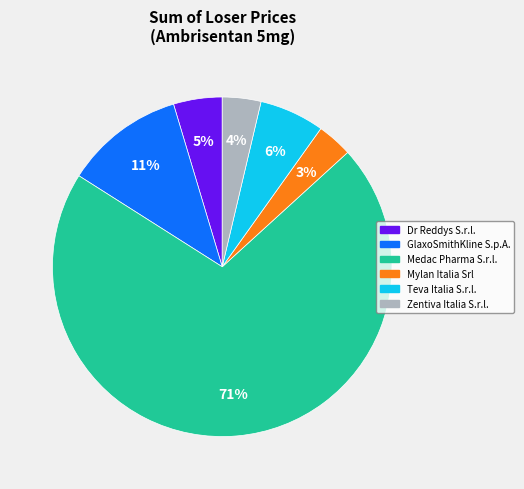

Is there any slice that represents more than half of the pie?

Yes